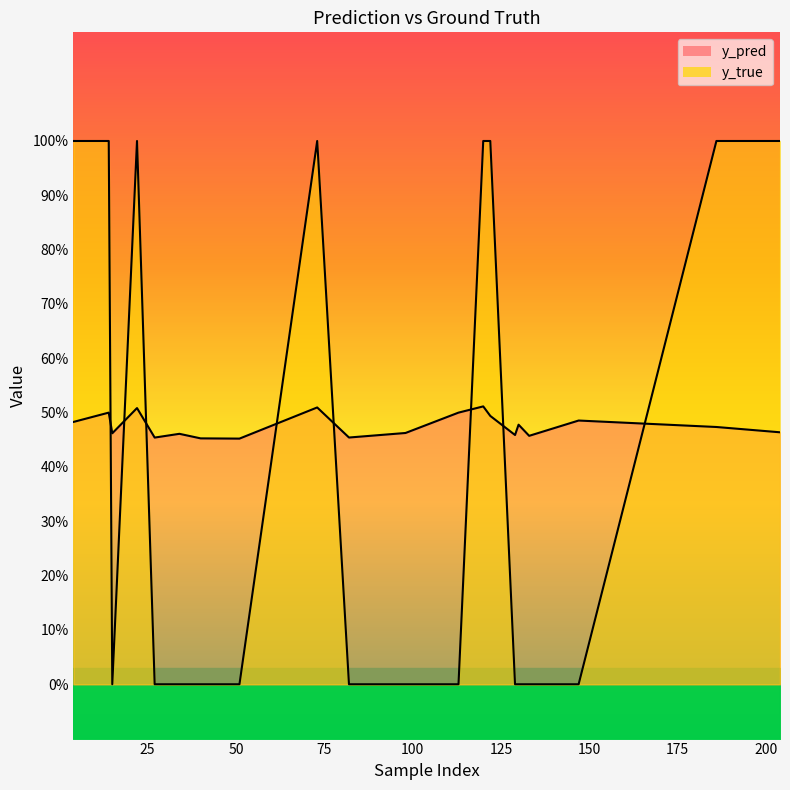

How many intersections are there between y_pred and y_true?

8